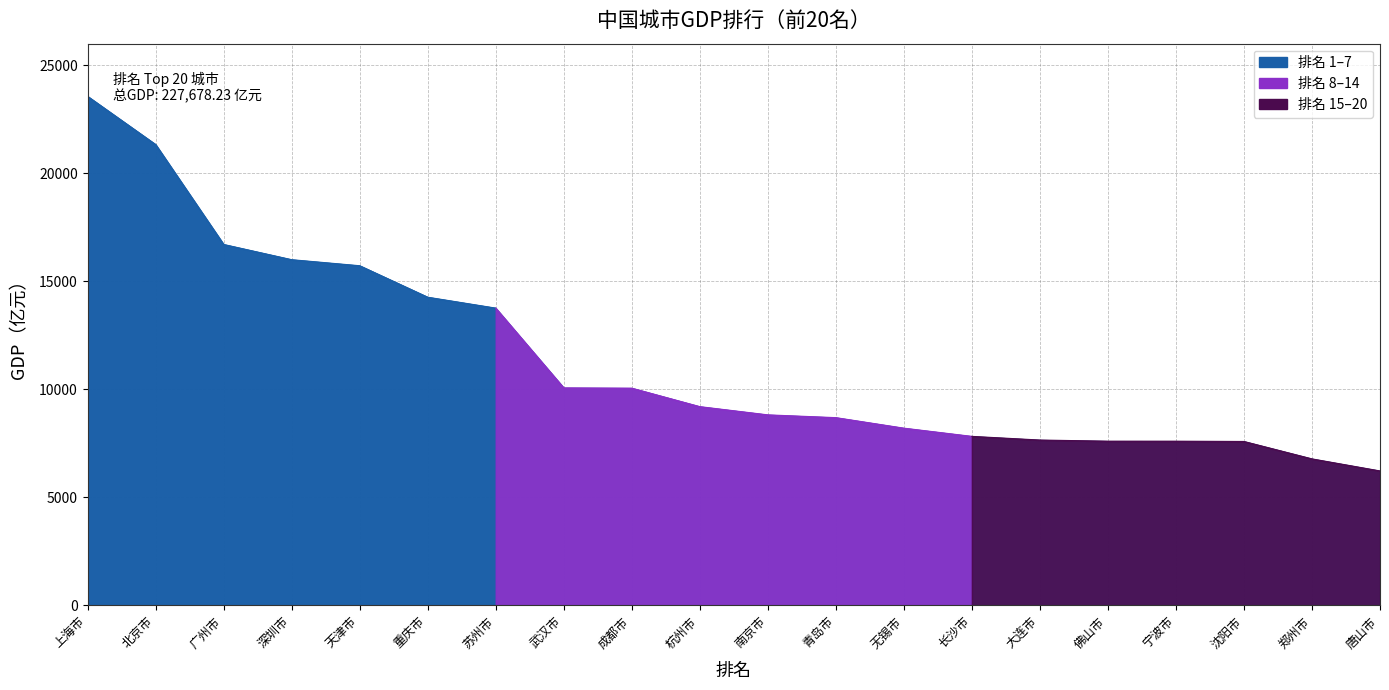

At which category does the chart reach its minimum across all series?

唐山市